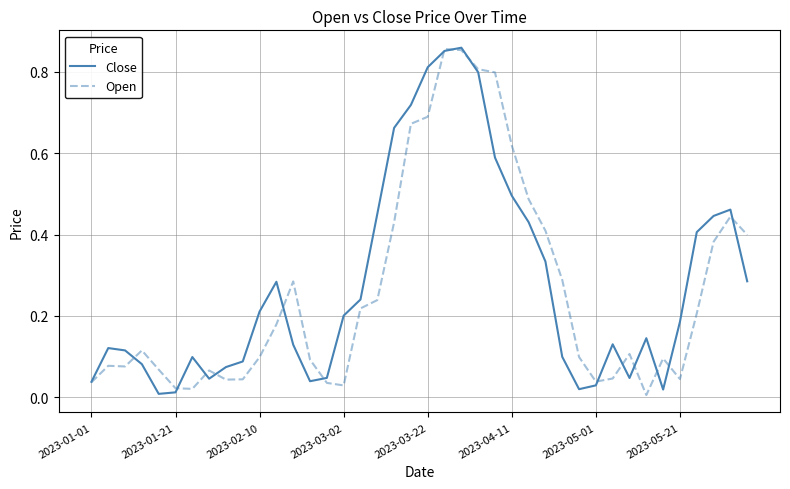

How many lines are shown in the chart?

2